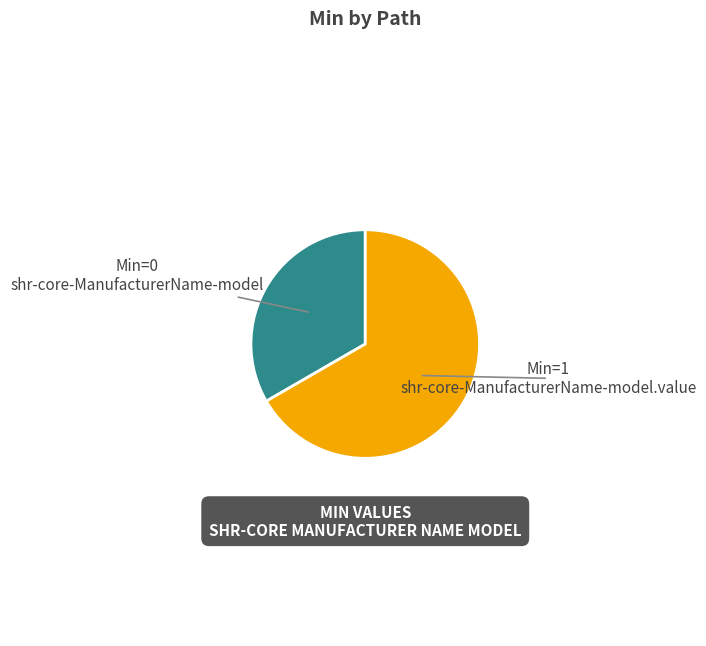

Is the sum of shr-core-ManufacturerName-model and shr-core-ManufacturerName-model.value greater than half?

Yes